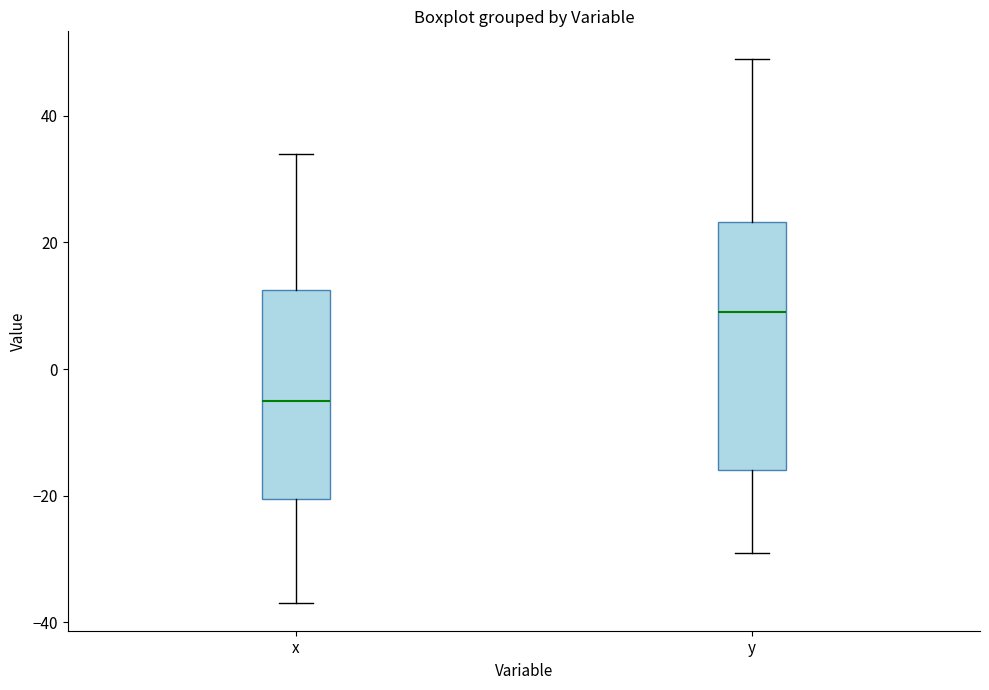

Reading left to right, read every box against the y-axis: the position of its median line, the range the box covers, and the ends of its whiskers. The values are not printed on the chart, so give them approximately, as read against the axis.

x: median -4, box -20 to 12, whiskers -36 to 34
y: median 10, box -16 to 24, whiskers -28 to 50